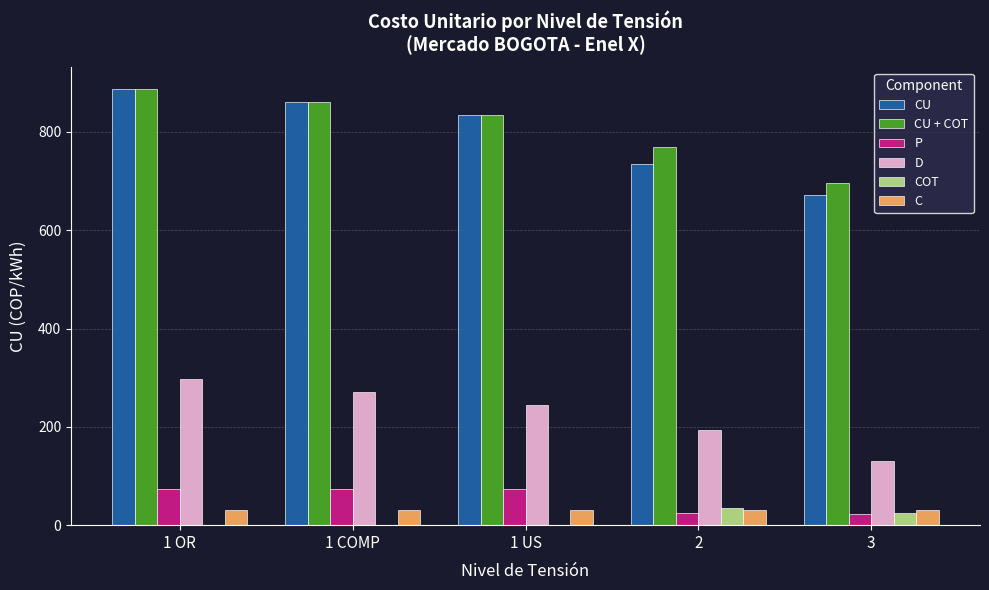

Between 1 COMP and 2, which series saw the biggest shift?

CU